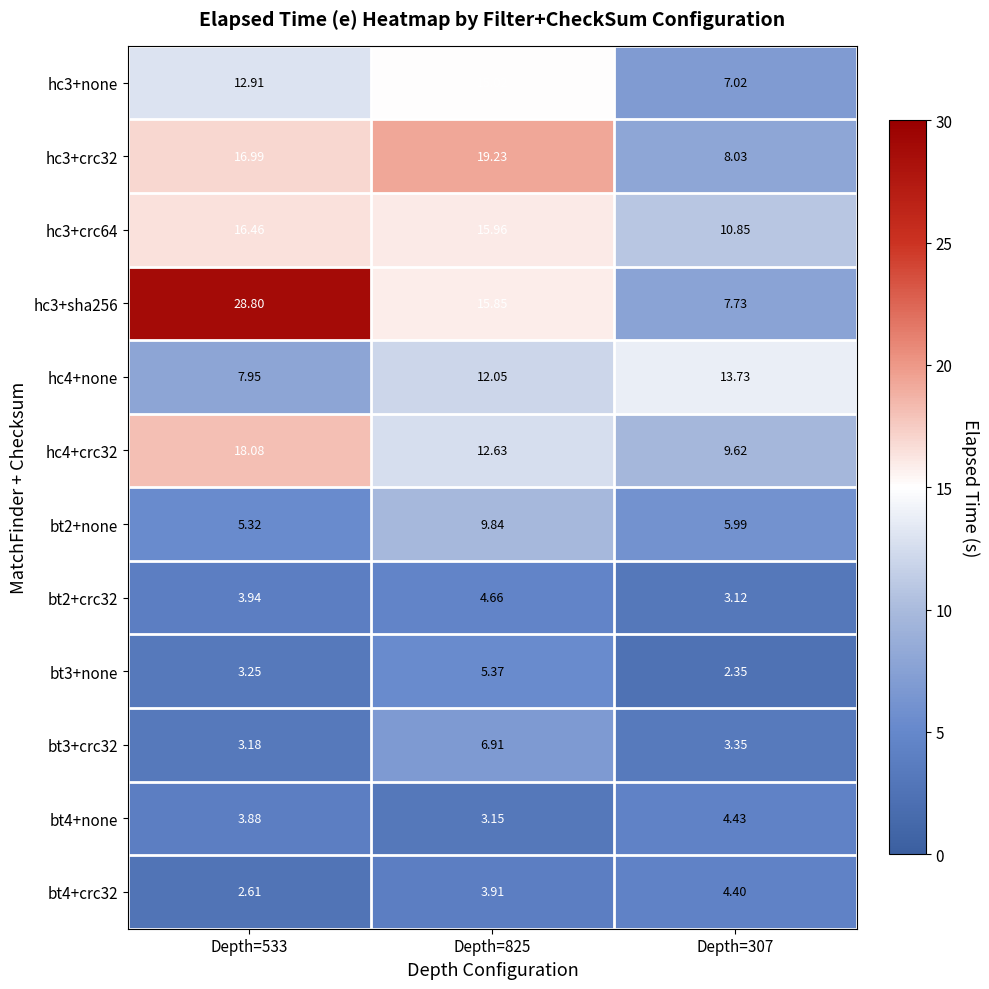

What is the total value across all series at Depth=533?

123.4